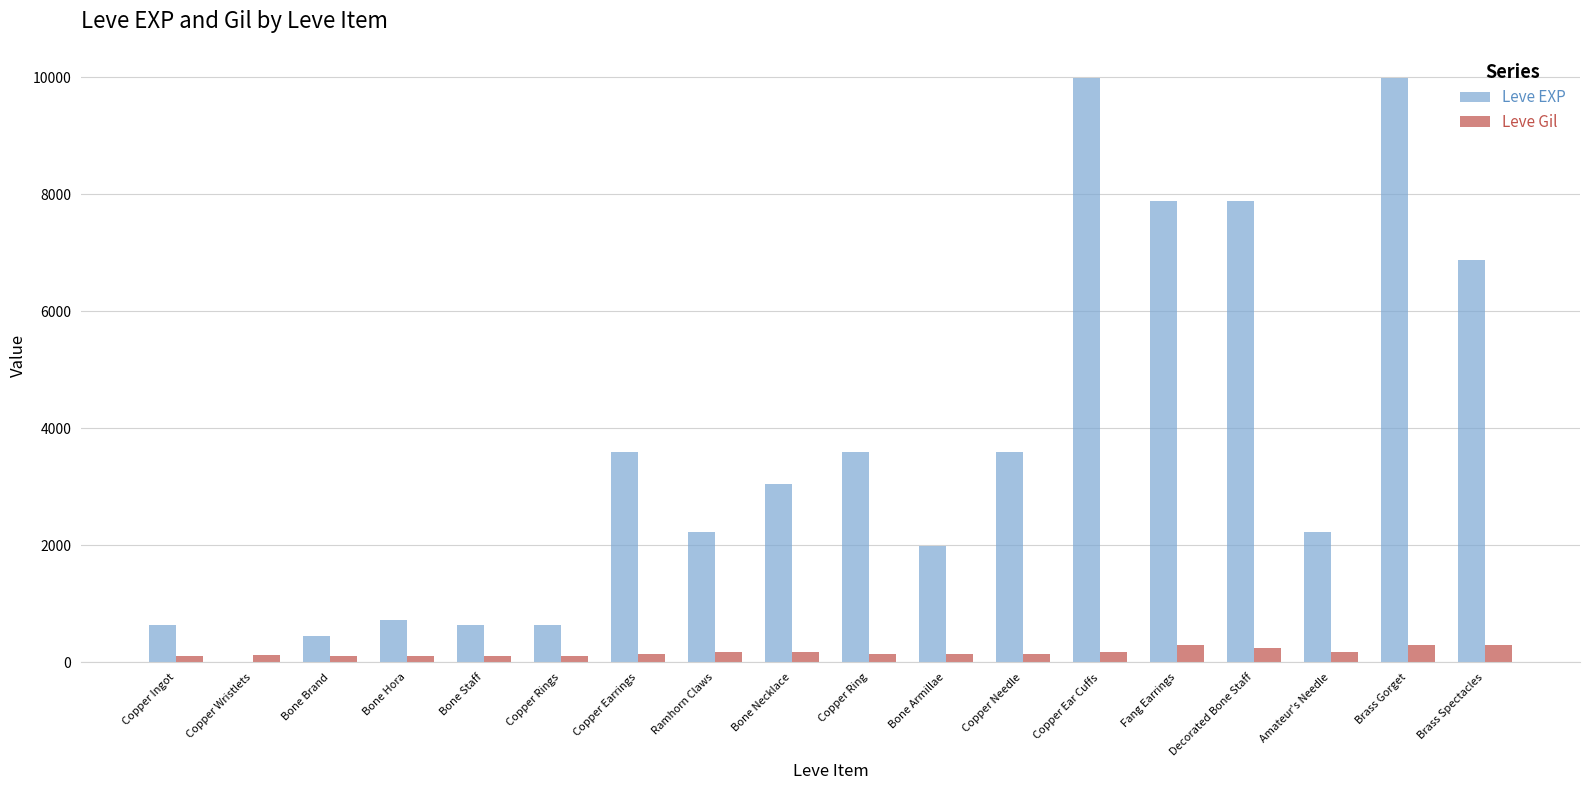

At which label does Leve EXP first exceed 3040?

Copper Earrings